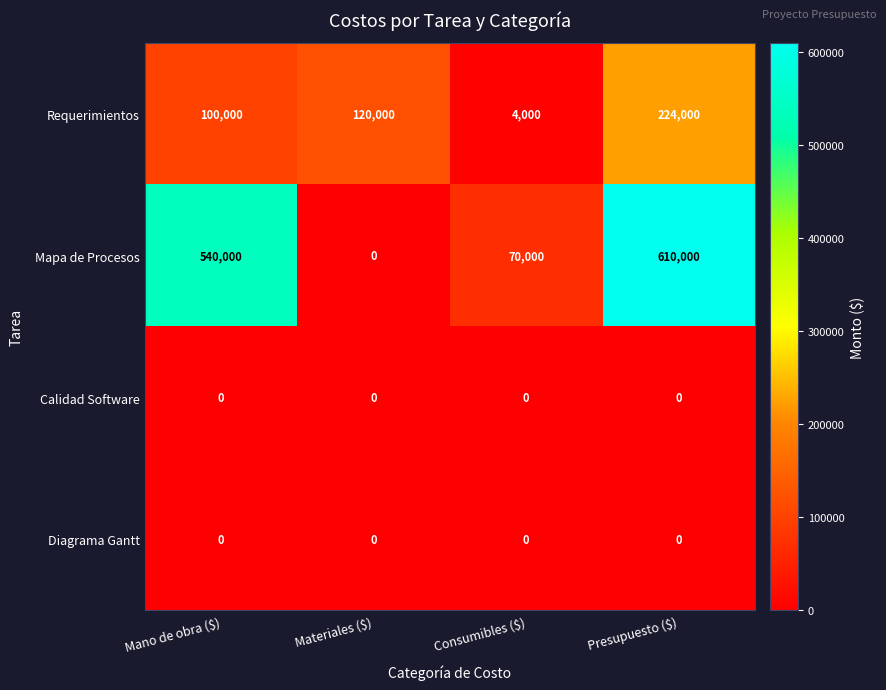

Is it true that Mapa de Procesos equals 0 at Materiales ($)?

True